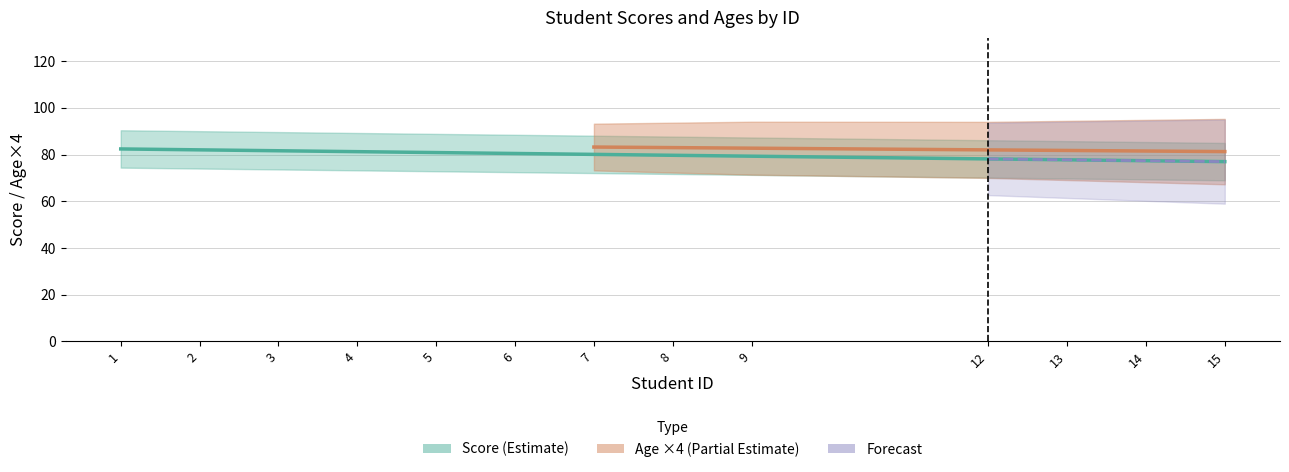

Which series has the largest total across all categories?

Score